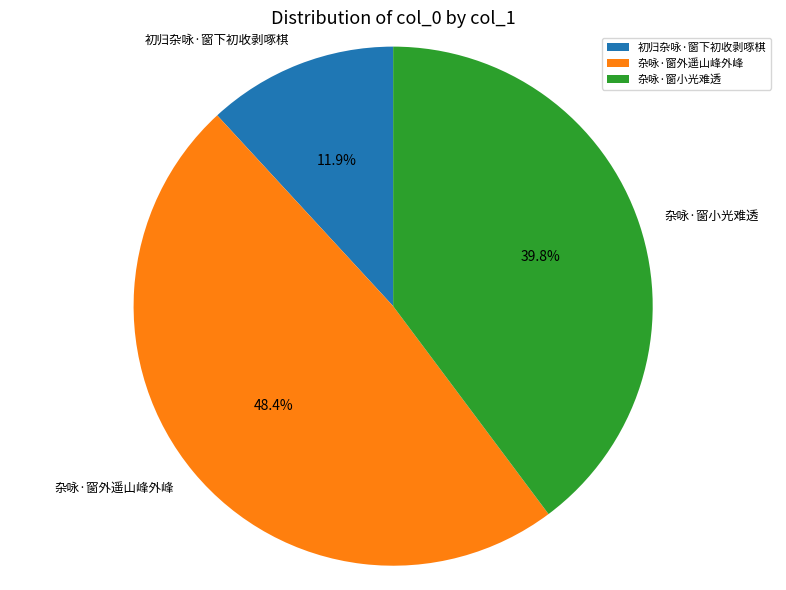

How much of the chart is everything except 杂咏·窗小光难透?

60.2%